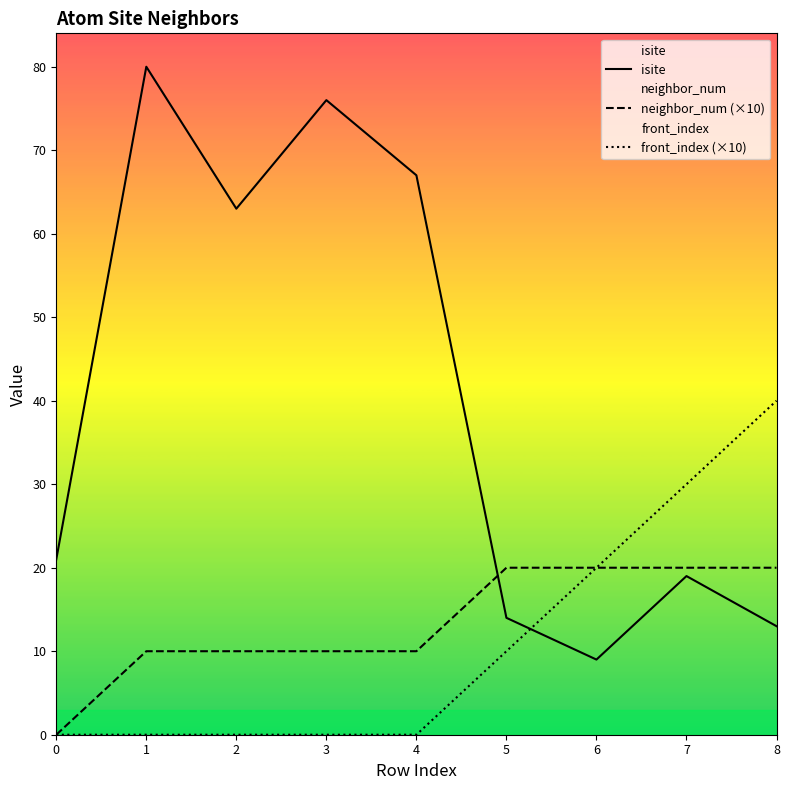

The value of front_index (×10) at 3 is -19. True or false?

False